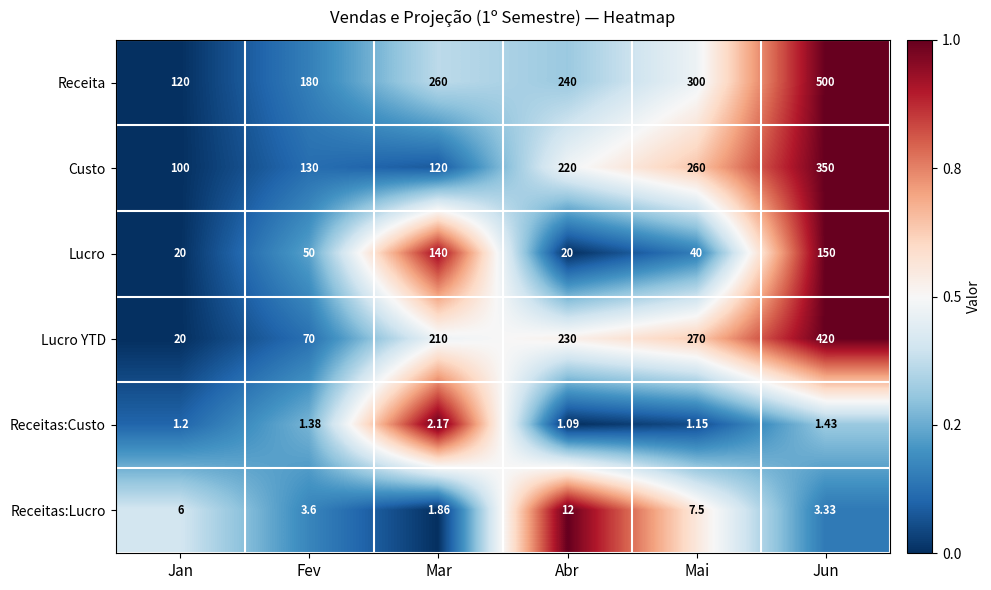

At which label is Lucro YTD closest to 220?

Mar